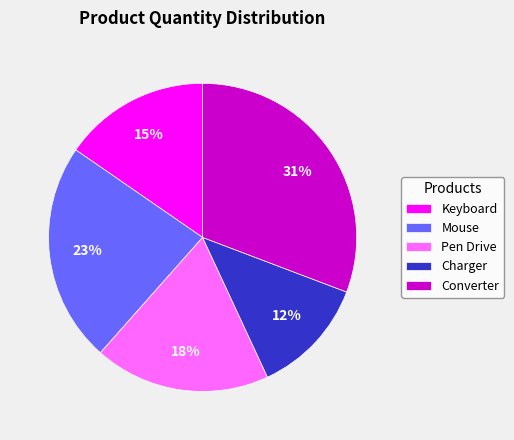

Which slice is the smallest?

Charger